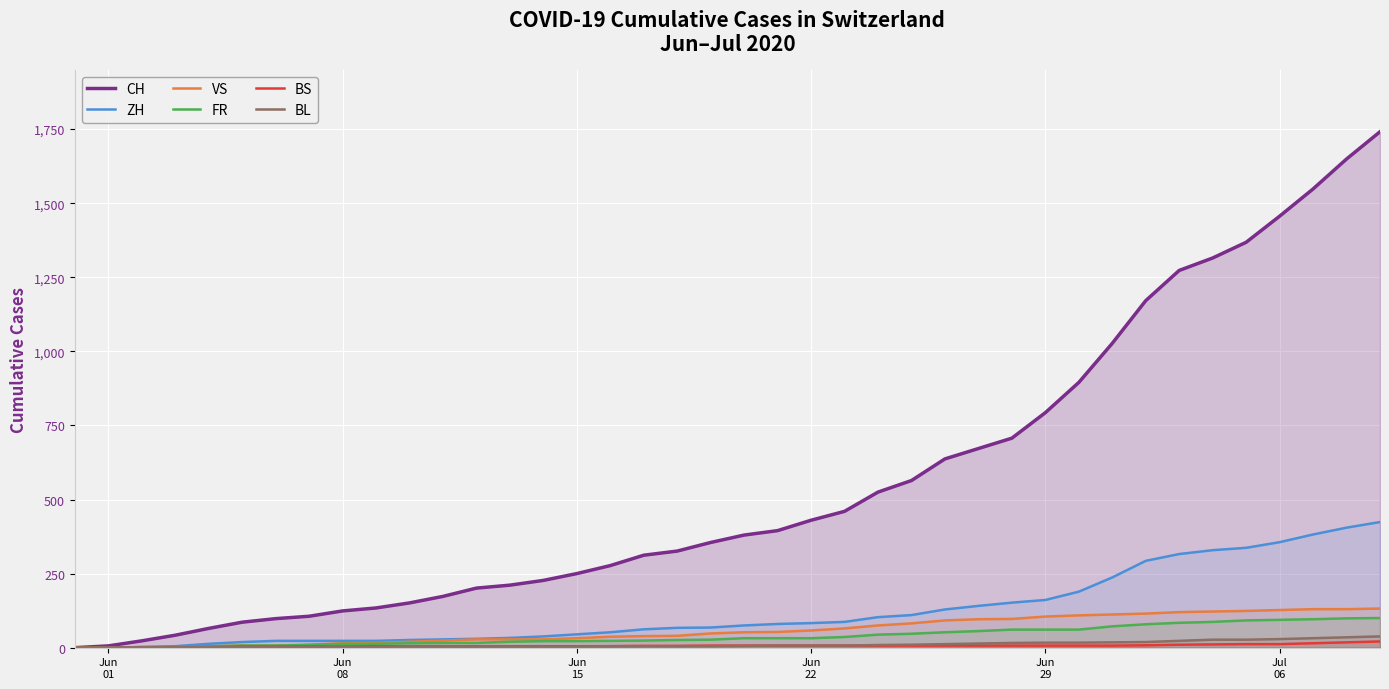

Which series has the largest total across all categories?

CH